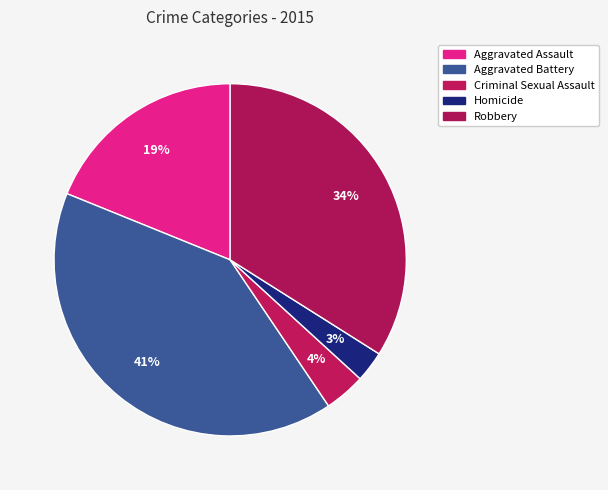

To the nearest percent, what percentage of the pie is Homicide?

3%